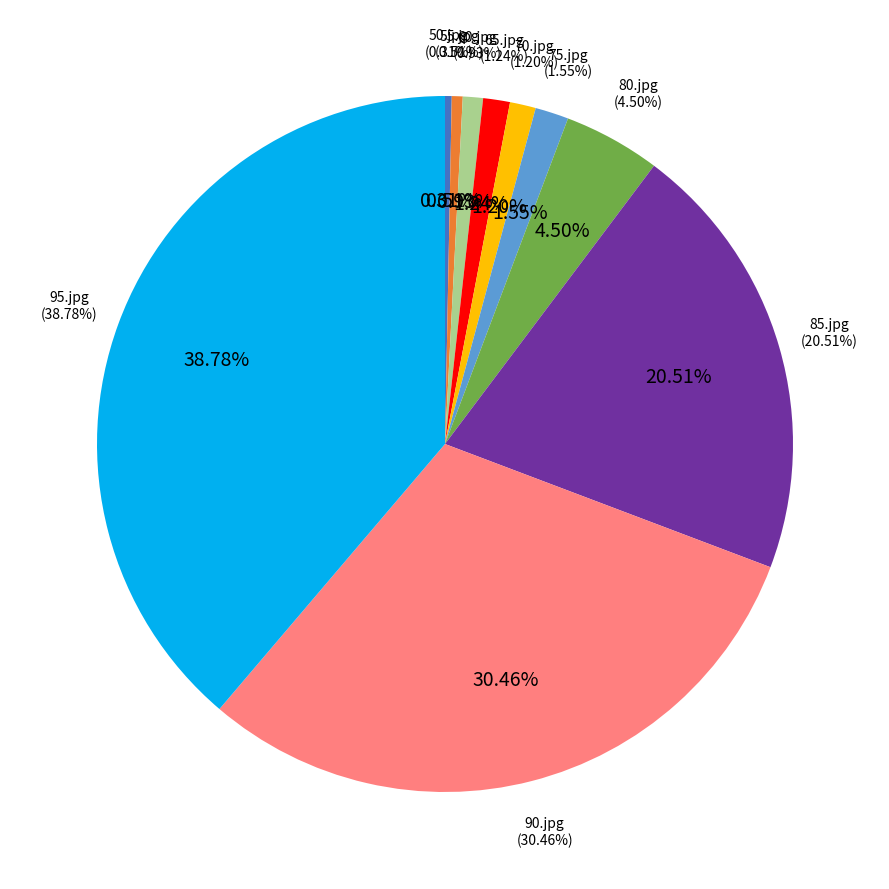

To the nearest percent, what portion does 95.jpg represent?

39%